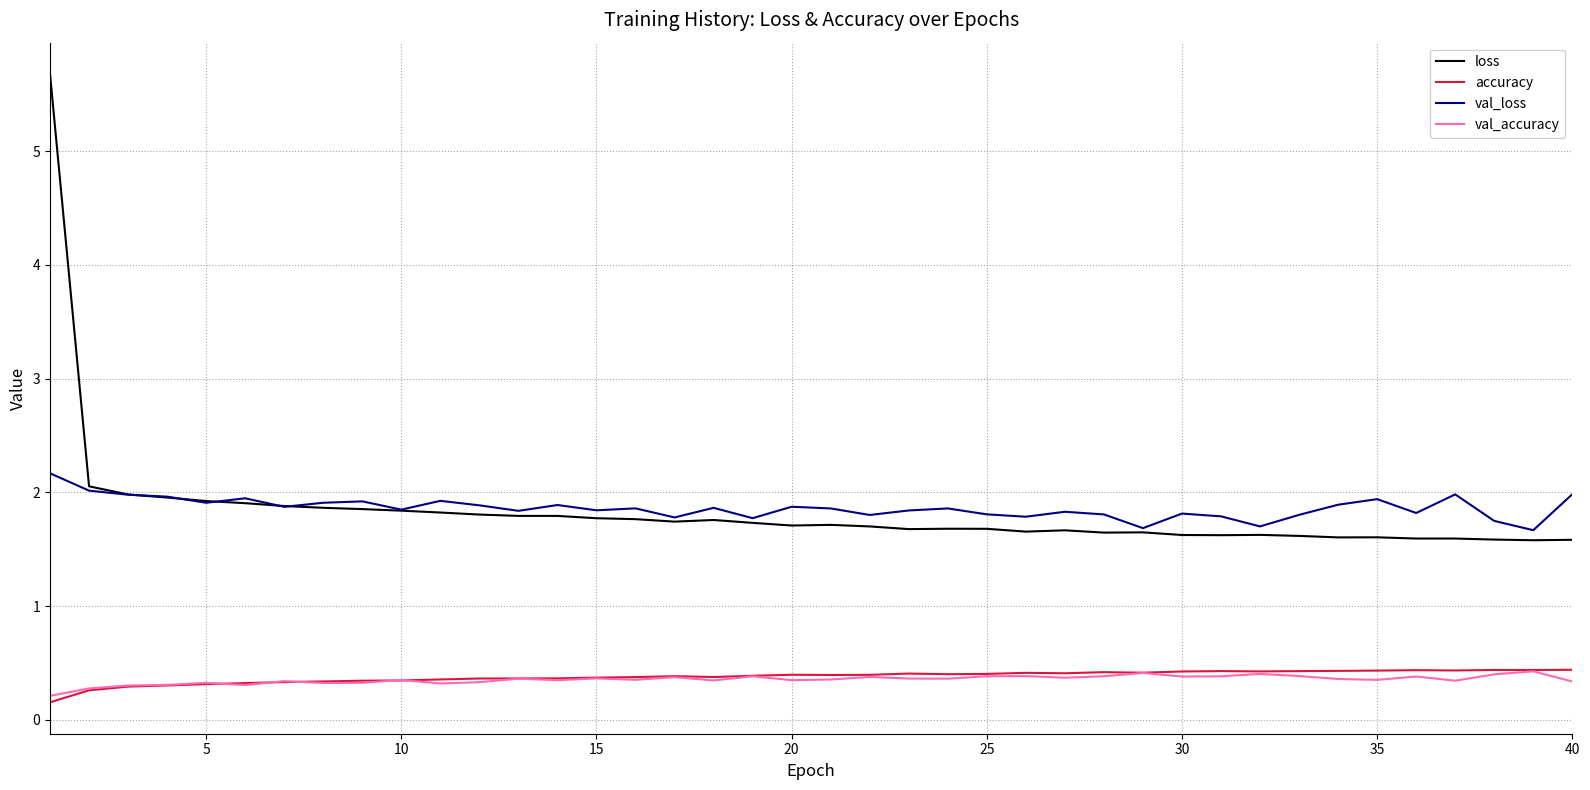

What are all the series names shown in the legend?

loss, accuracy, val_loss, val_accuracy